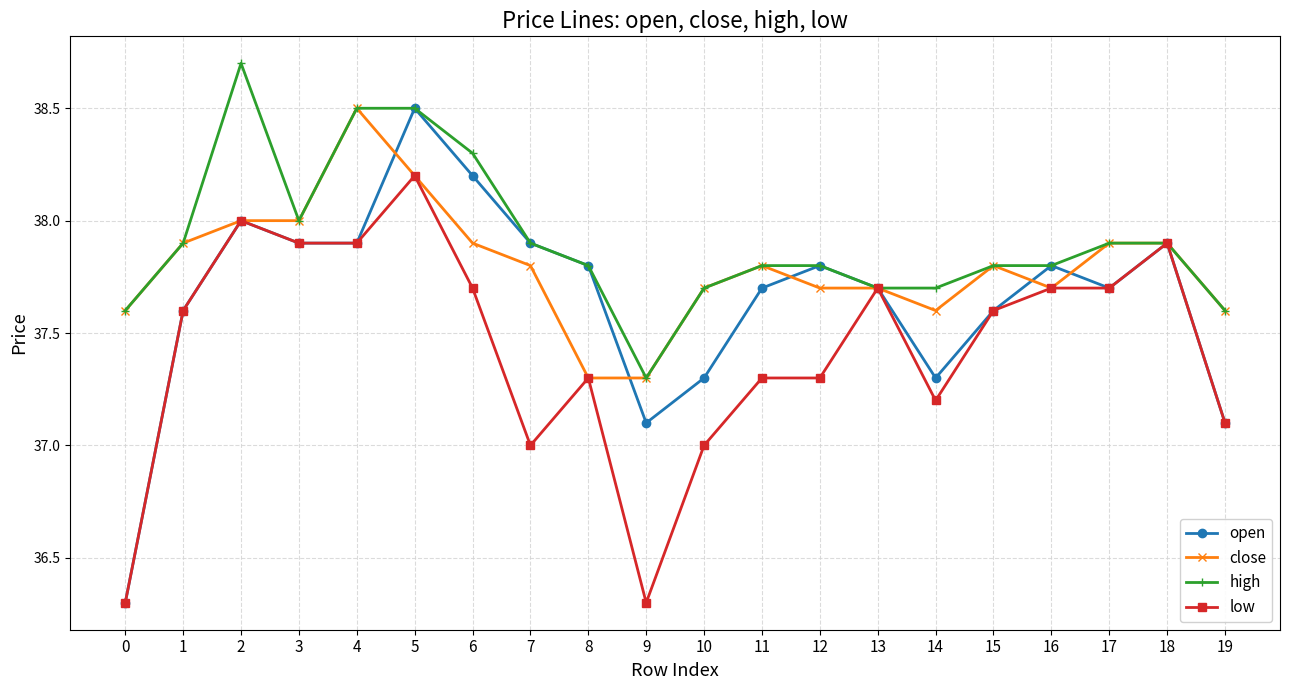

What is the spread (max minus min) of values at 2?

0.7